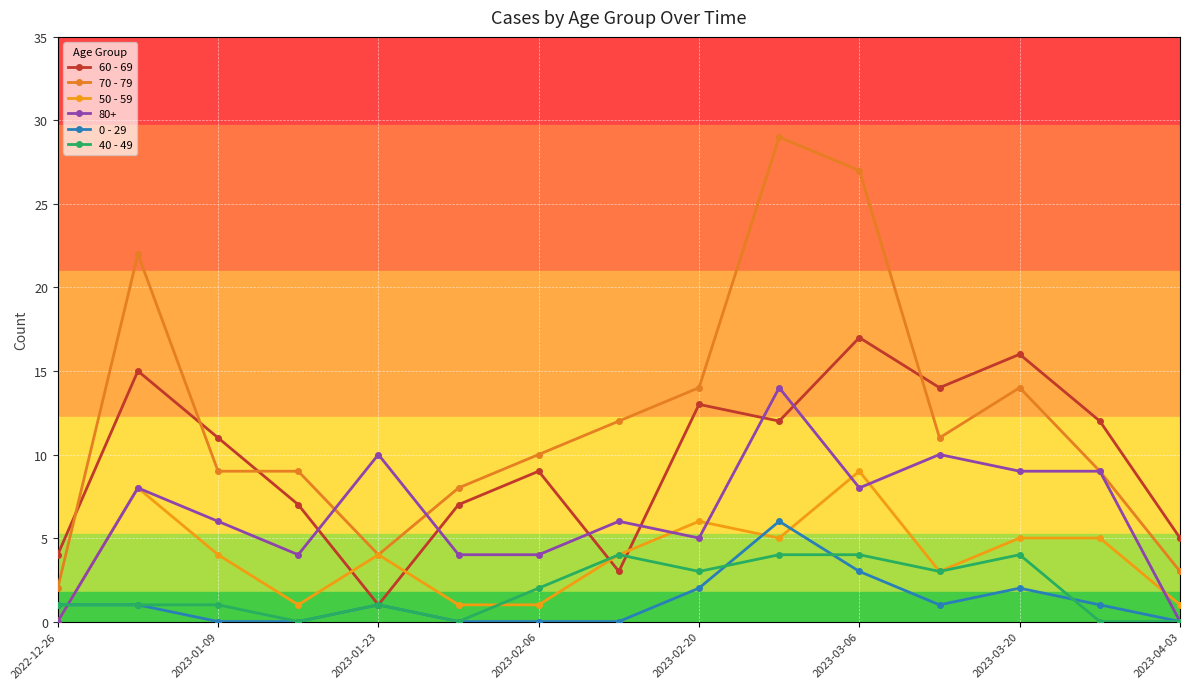

What is the value of the 50 - 59 point at the 5th from the left?

4